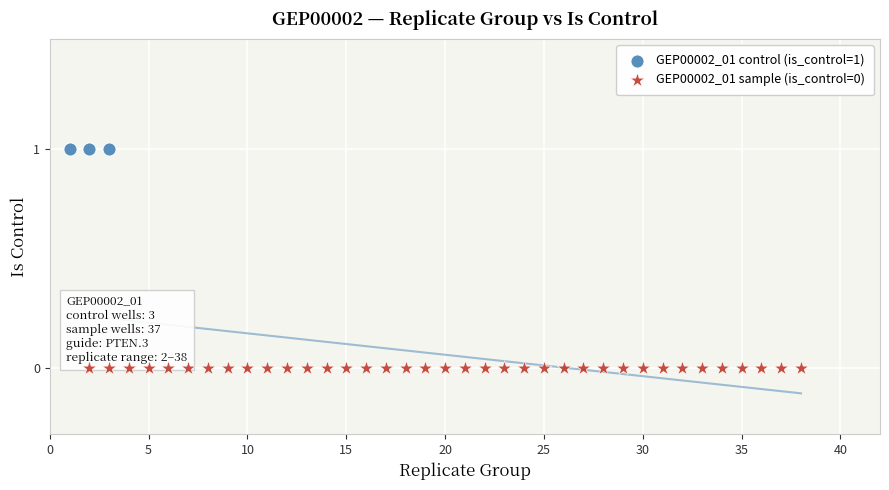

Which series contains the highest Y value?

GEP00002_01 control (is_control=1)